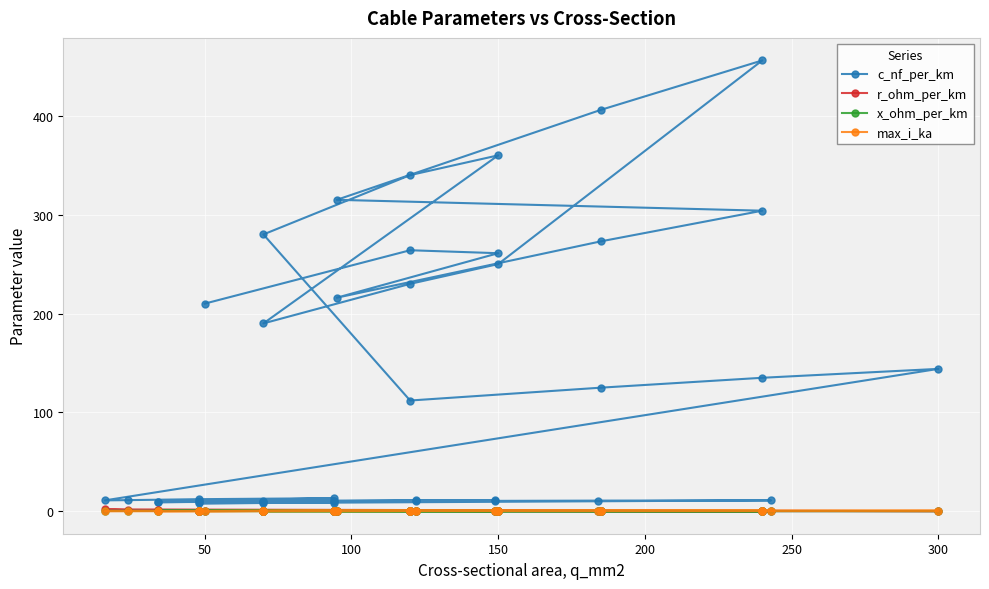

True or false: max_i_ka and c_nf_per_km cross at least once.

False